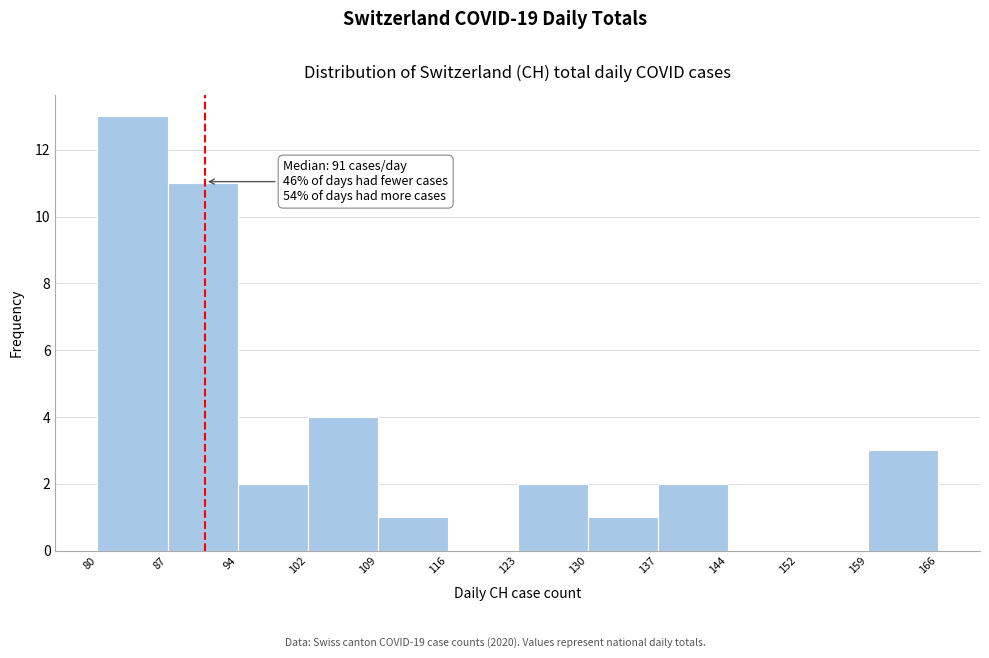

Which range on the x-axis has the tallest bar?

80 to 87